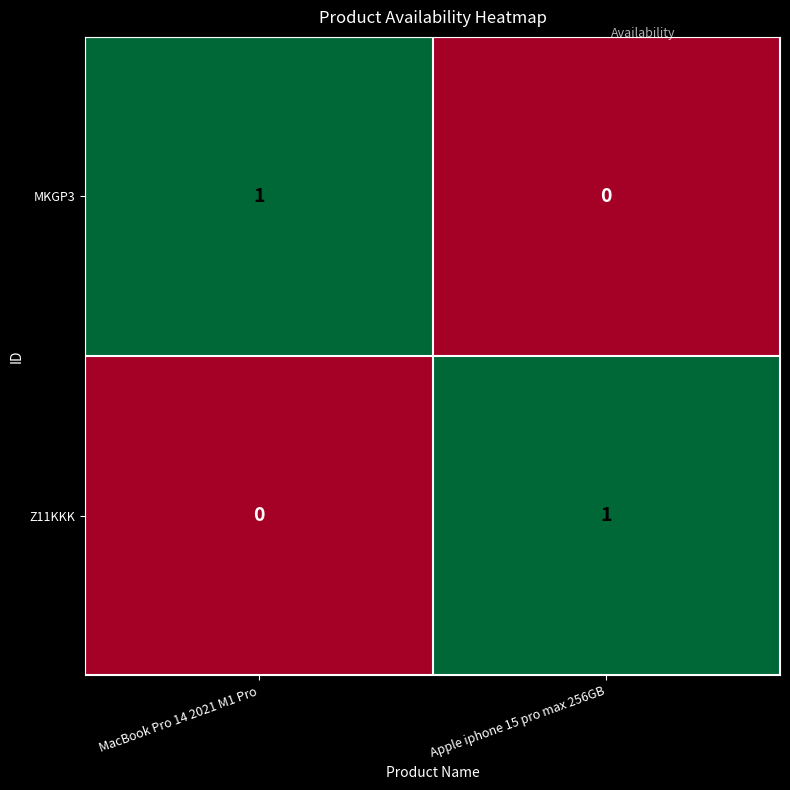

Is it true that Z11KKK equals 0 at MacBook Pro 14 2021 M1 Pro?

True